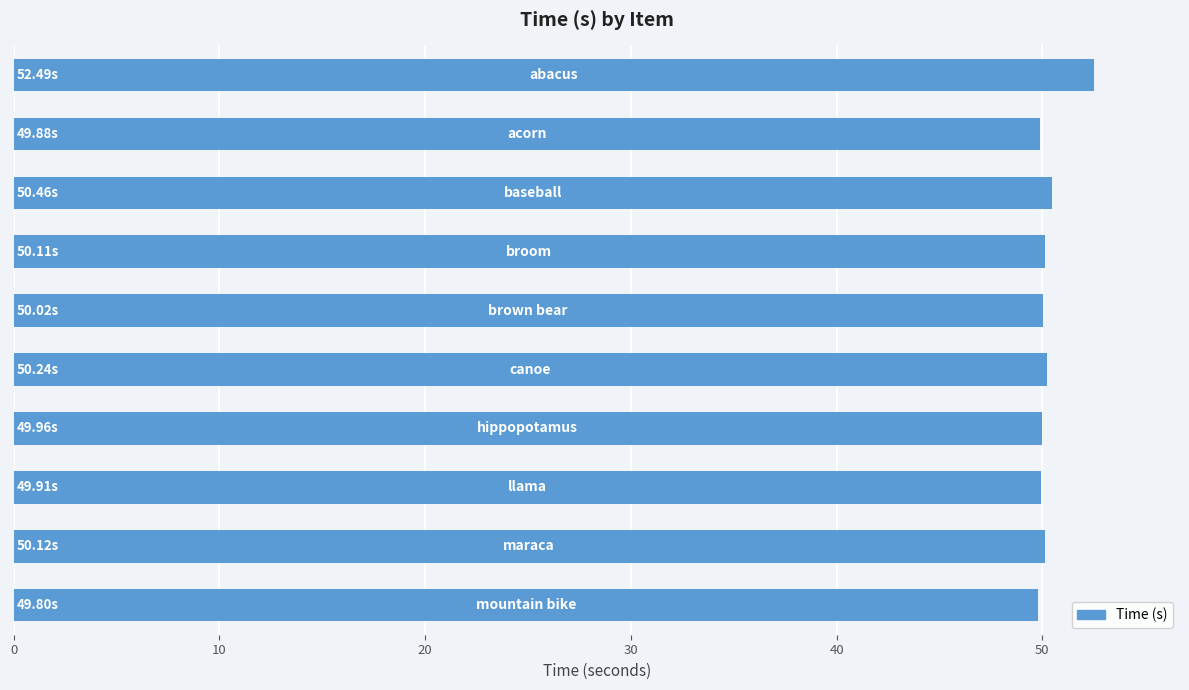

What is the average value?

50.3